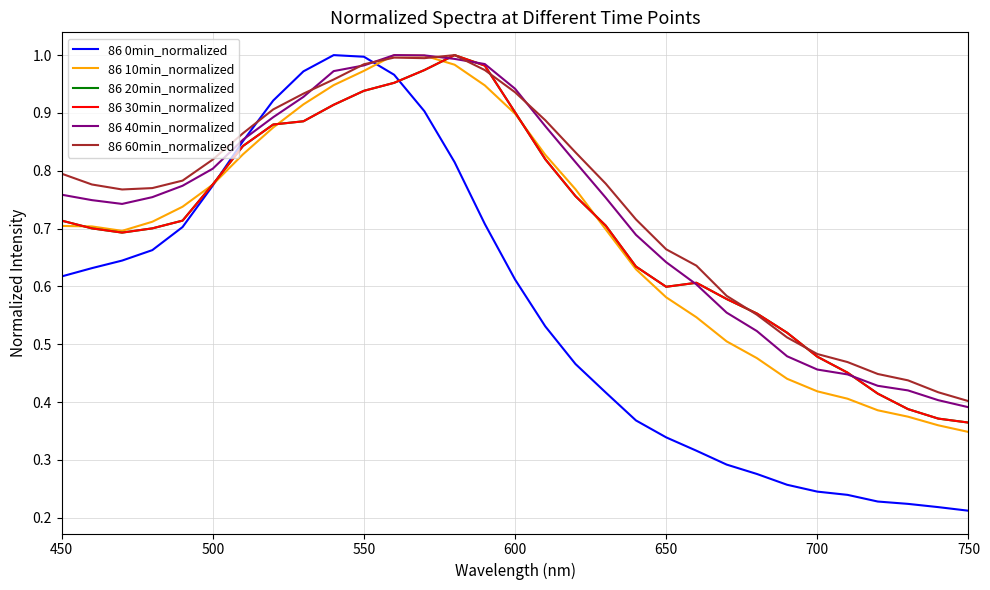

Does the chart display data point markers on the line(s)?

No